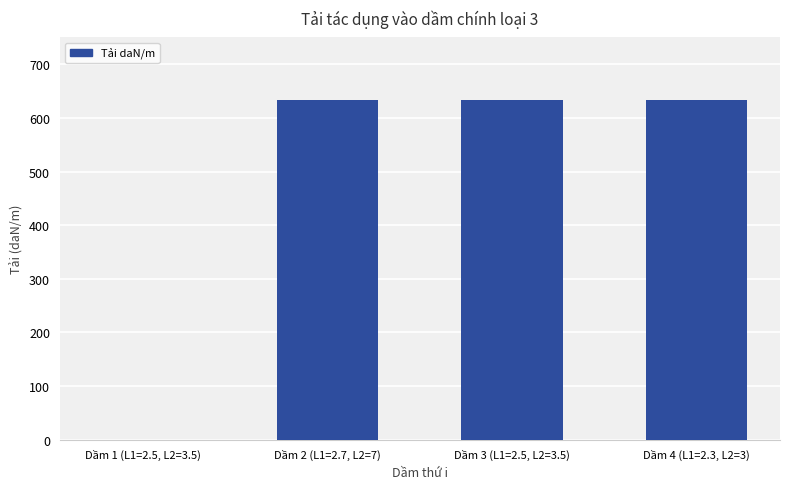

The value at Dầm 3 (L1=2.5, L2=3.5) is 999.1. True or false?

False